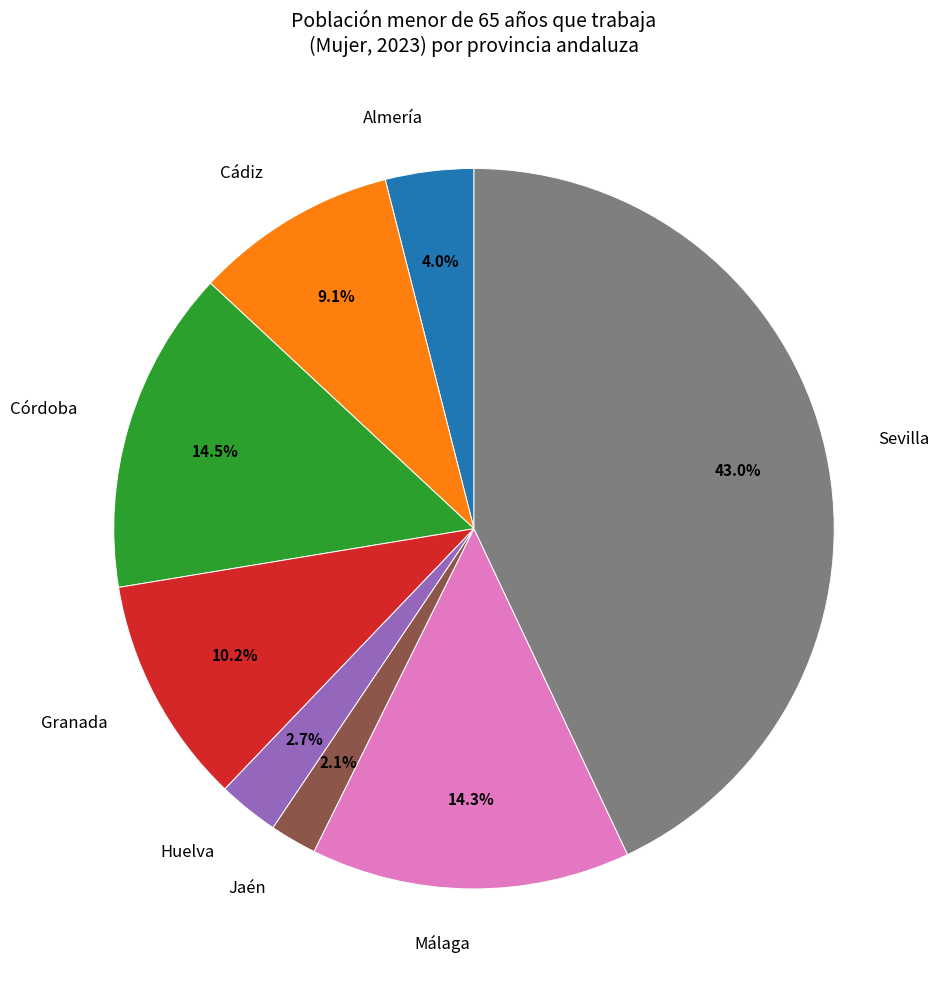

Is there any slice that represents more than half of the pie?

No